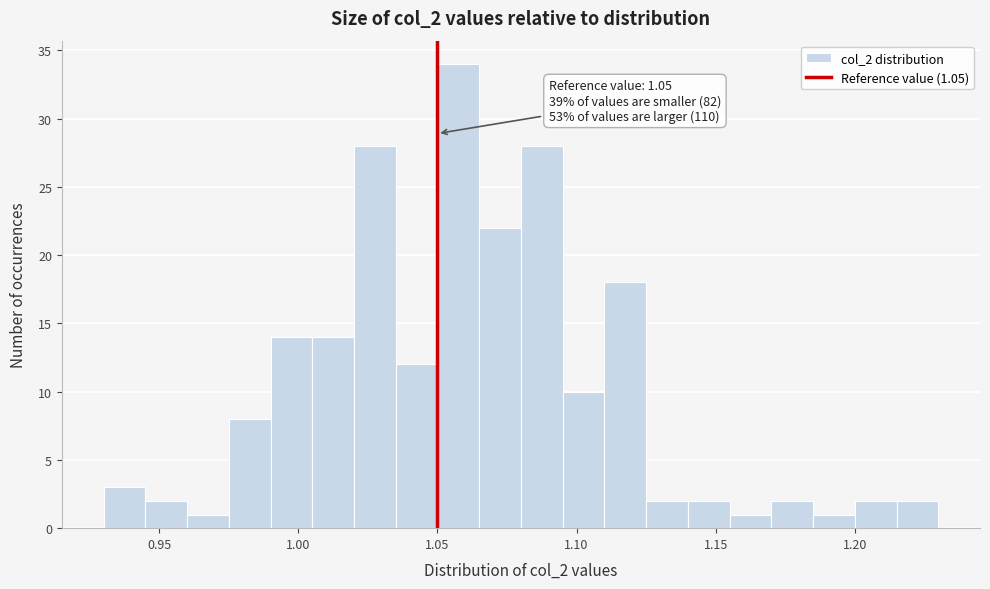

Around what value on the x-axis is the tallest bar? Give the approximate position of its centre, as read against the axis.

1.060